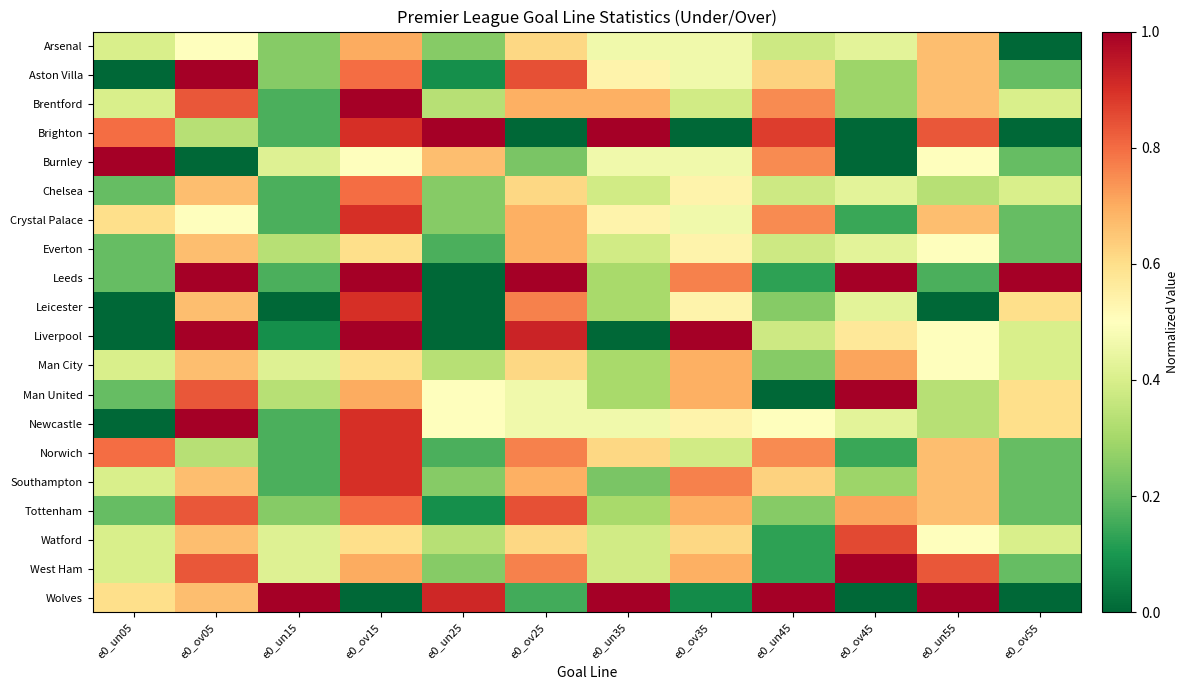

Between e0_un05 and e0_ov15, which series saw the biggest shift?

Liverpool